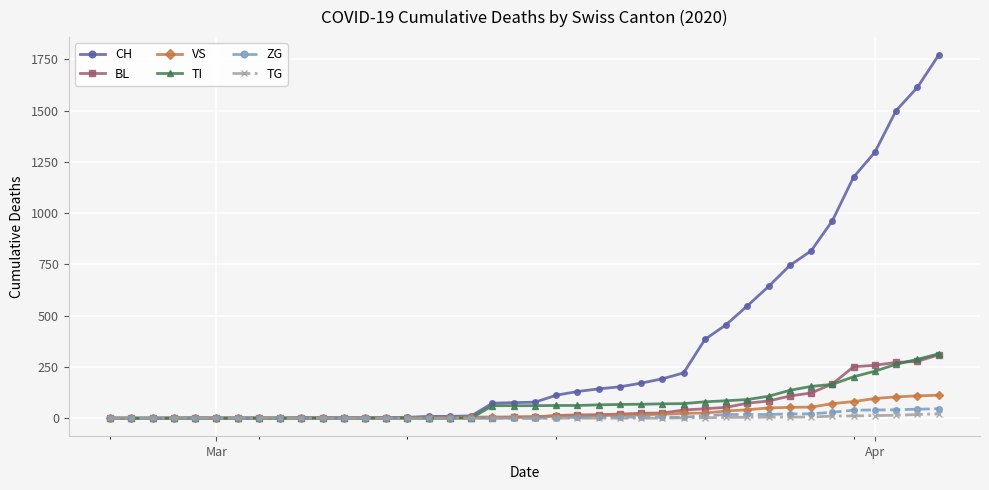

What is the maximum value shown in the chart?

1770